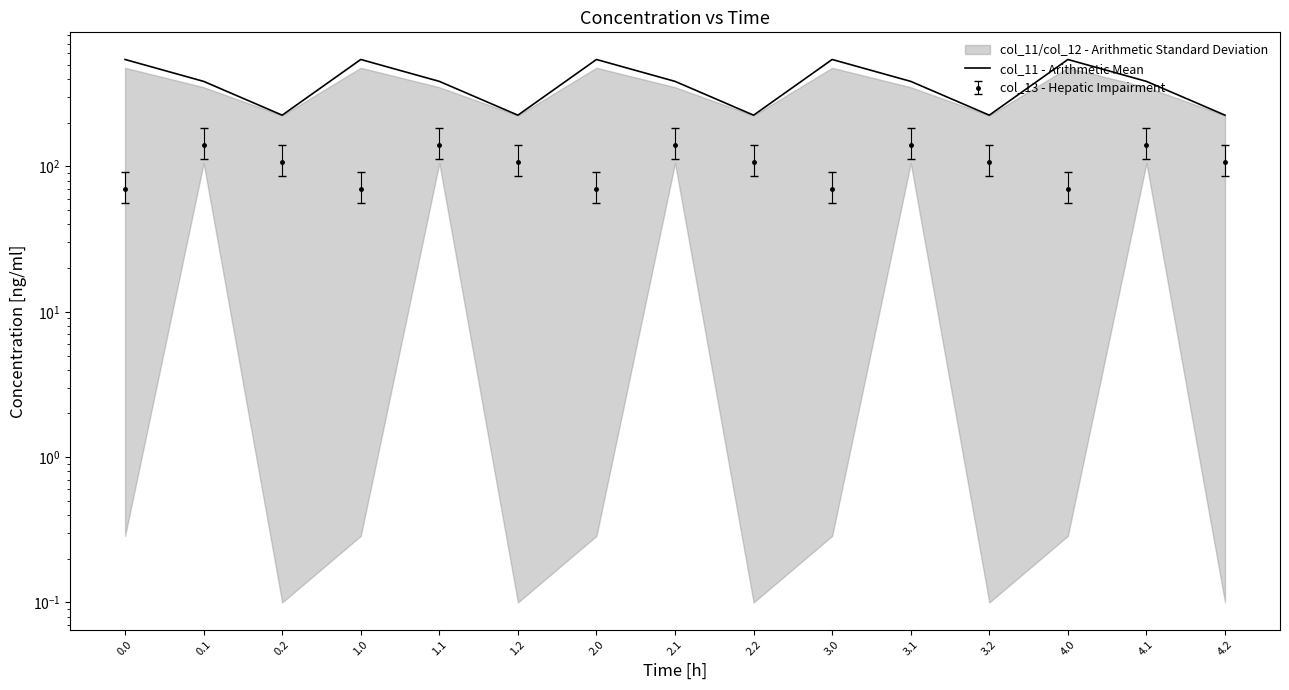

What is the smallest value displayed?

225.2